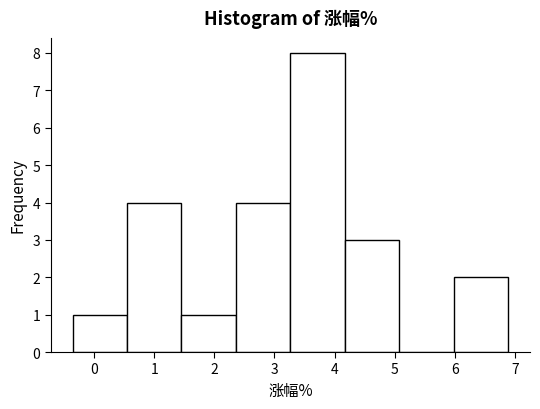

Reading left to right, transcribe this chart: for each bar, give the range it covers on the x-axis and its height. Neither the bar edges nor the heights are printed on the chart, so give them approximately, as read against the axes.

-0.4 to 0.5: 1
0.5 to 1.5: 4
1.5 to 2.4: 1
2.4 to 3.3: 4
3.3 to 4.2: 8
4.2 to 5.1: 3
5.1 to 6.0: 0
6.0 to 6.9: 2